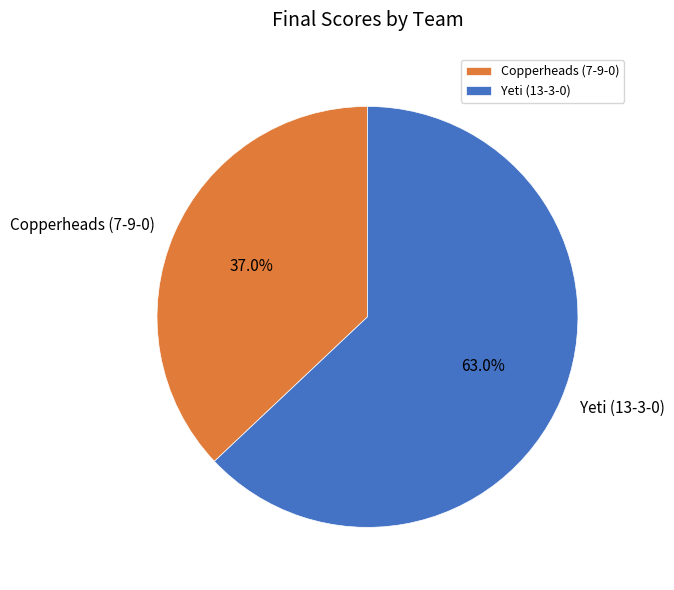

How many segments does this pie chart have?

2